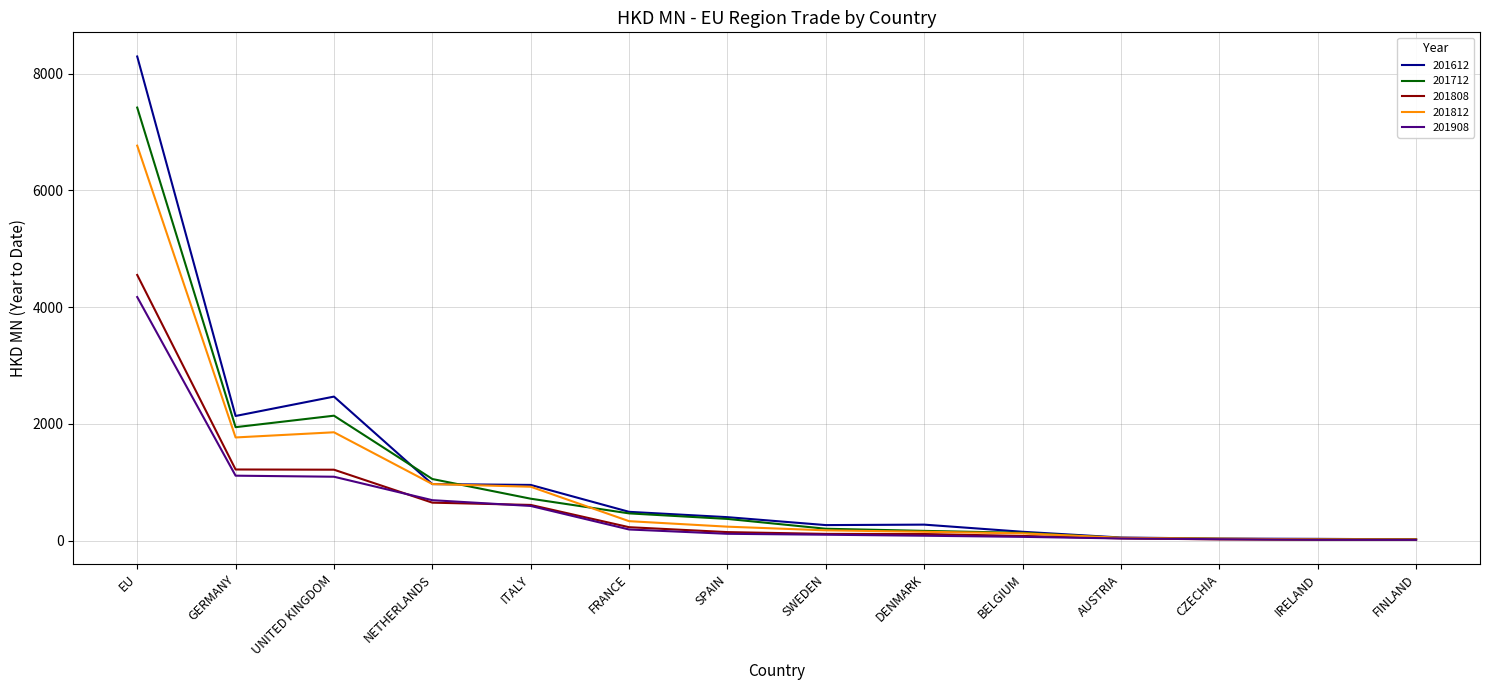

What is the sum of all 201908 values?

8290.3